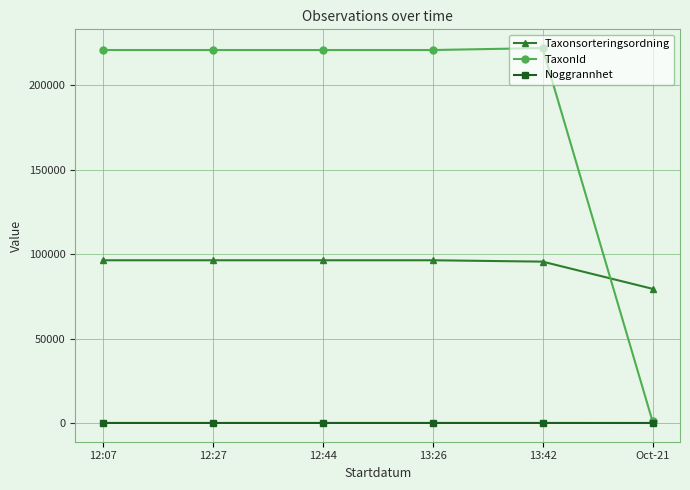

What is the maximum value shown in the chart?

221941